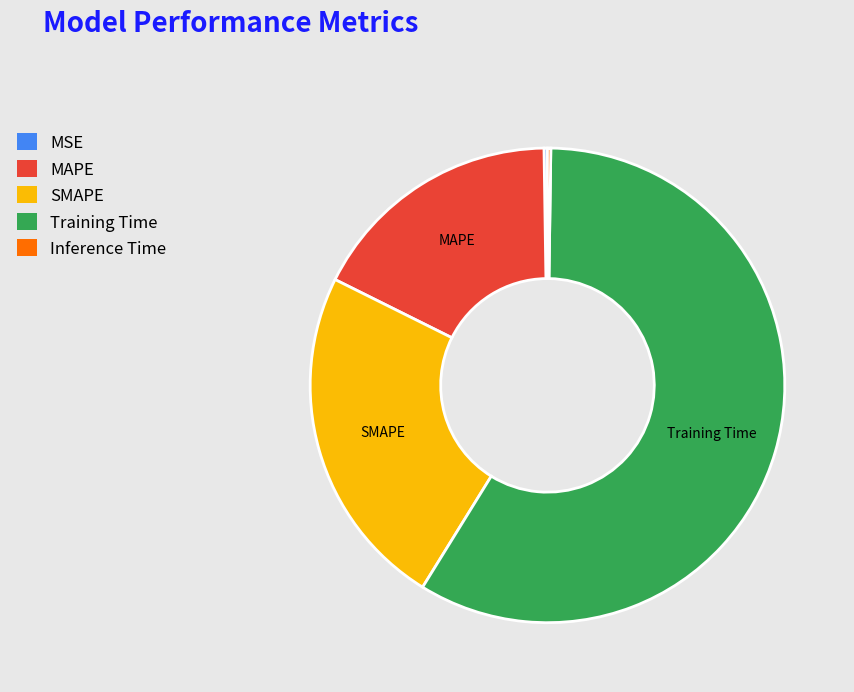

Which category has the biggest portion of the pie?

Training Time